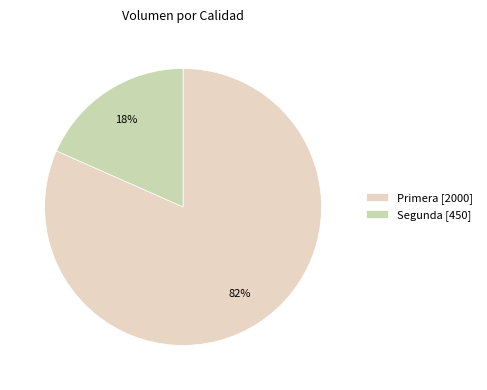

What is the largest slice in the pie chart?

Primera